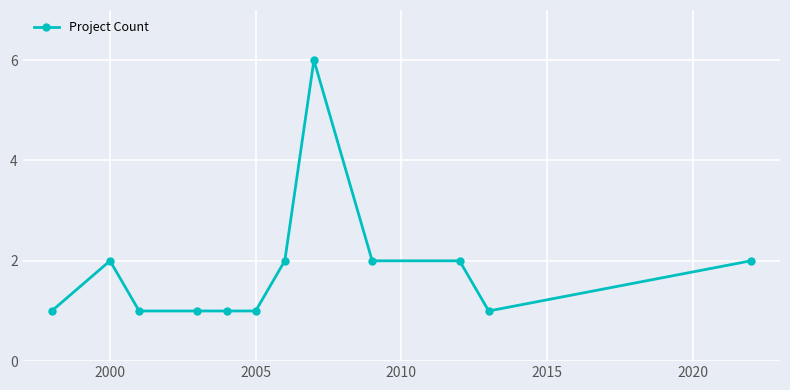

What is the greatest value displayed?

6